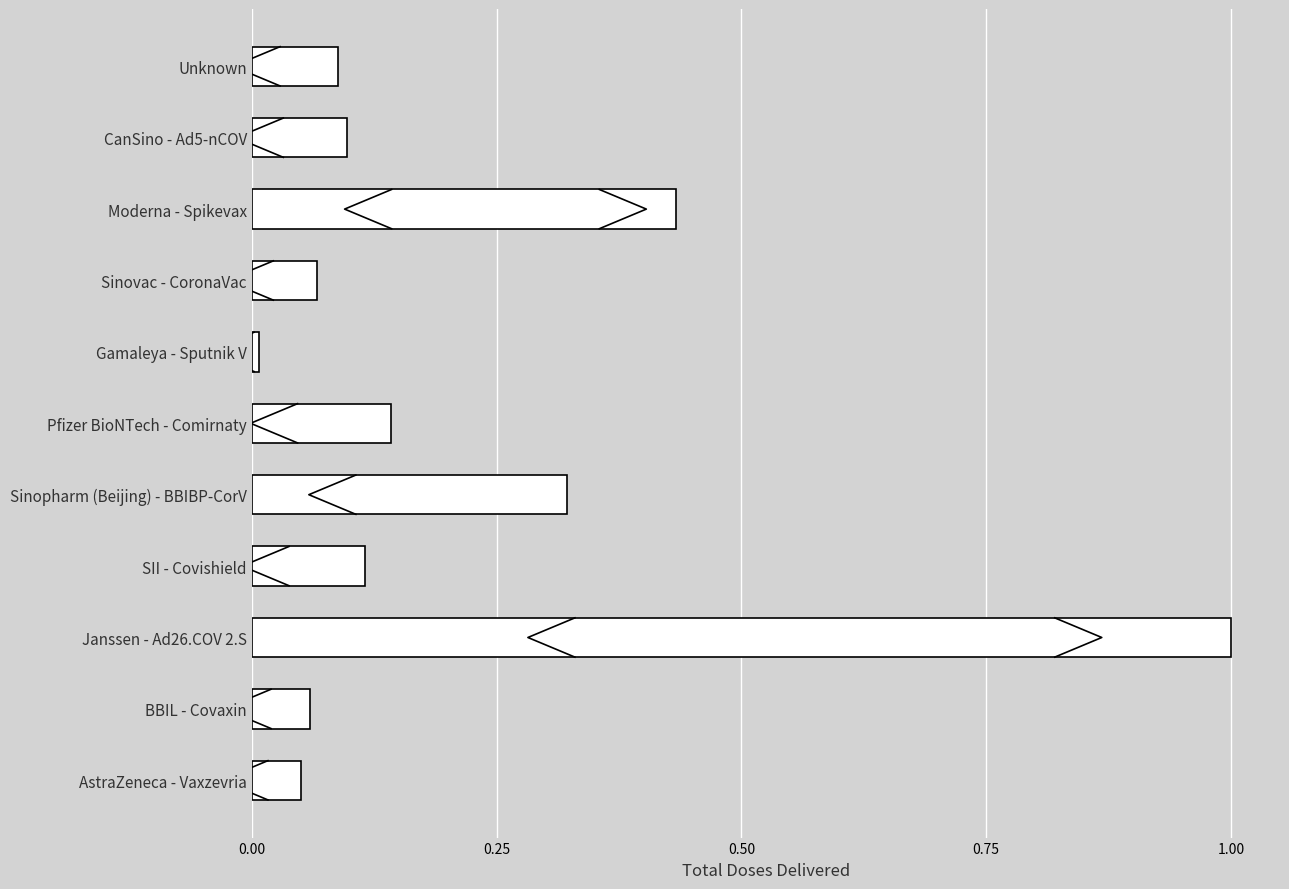

Reading left to right, list all the values displayed in this chart.

AstraZeneca - Vaxzevria=0.1	BBIL - Covaxin=0.1	Janssen - Ad26.COV 2.S=1.0	SII - Covishield=0.1	Sinopharm (Beijing) - BBIBP-CorV=0.3	Pfizer BioNTech - Comirnaty=0.1	Gamaleya - Sputnik V=0.0	Sinovac - CoronaVac=0.1	Moderna - Spikevax=0.4	CanSino - Ad5-nCOV=0.1	Unknown=0.1